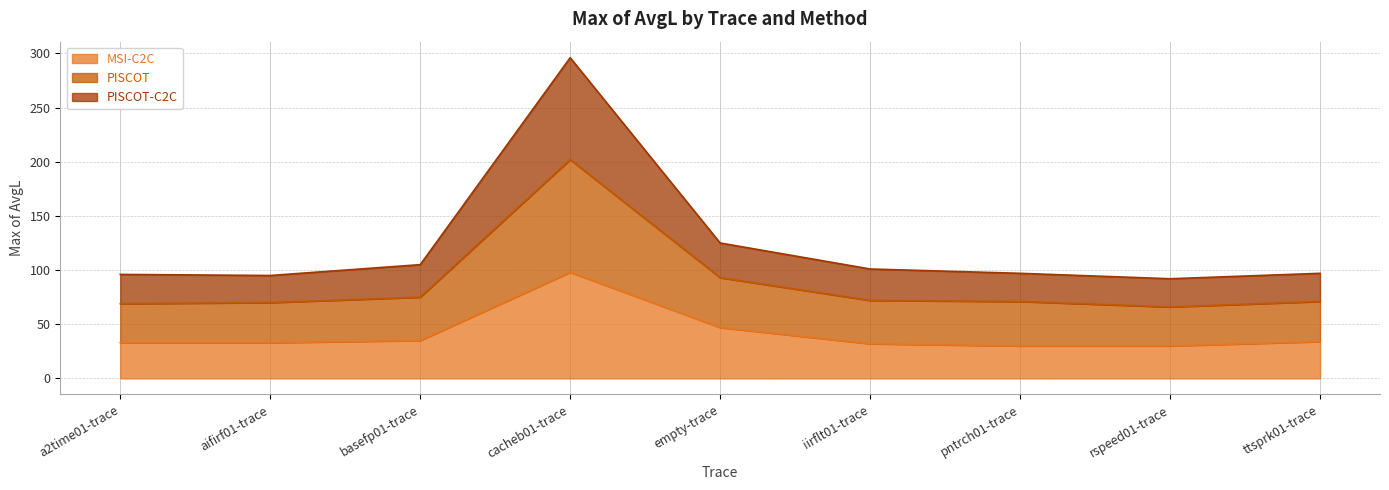

True or false: PISCOT and MSI-C2C cross at least once.

False